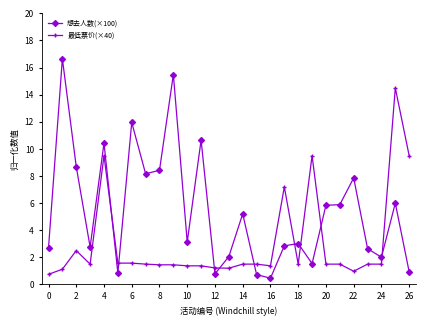

Which series has the widest spread of values?

想去人数(×100)